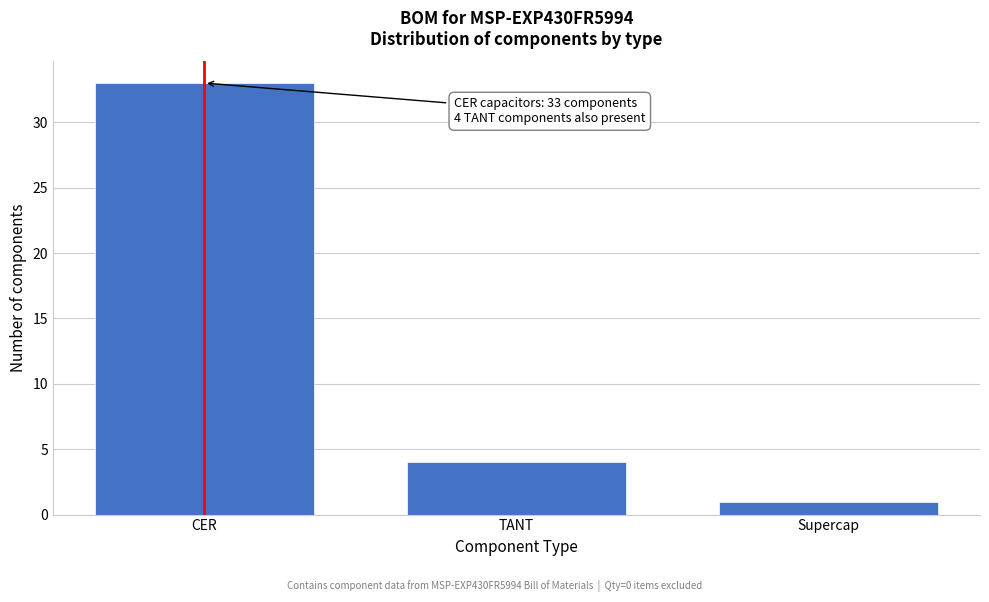

Reading left to right, transcribe all the data shown in this chart.

33	4	1